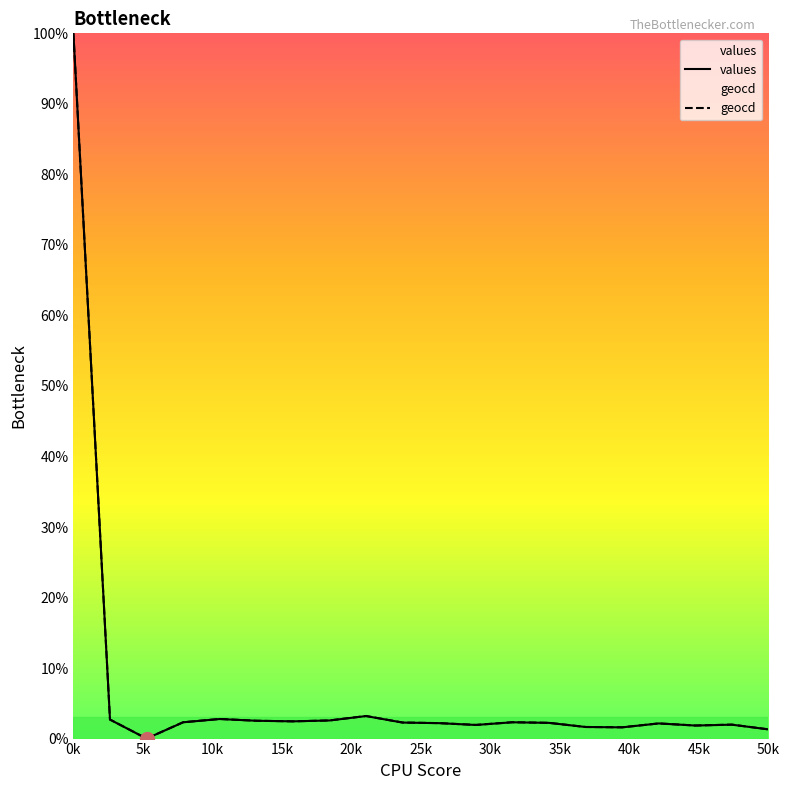

At which category is the sum across all series the highest?

0k